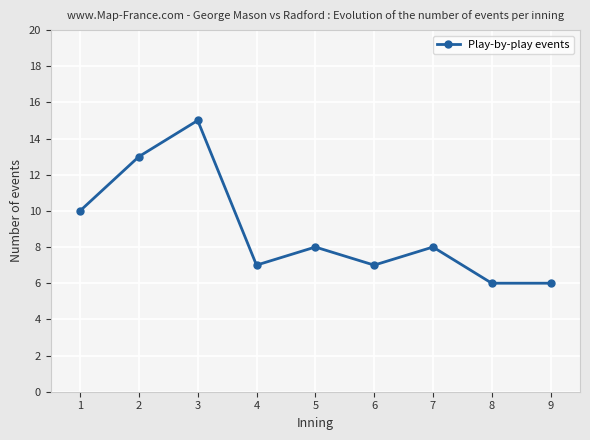

How many lines are shown in the chart?

1